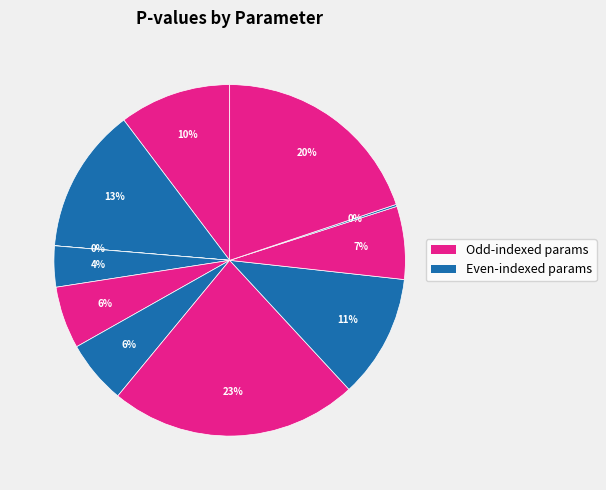

To the nearest percent, what is the average slice percentage?

9%